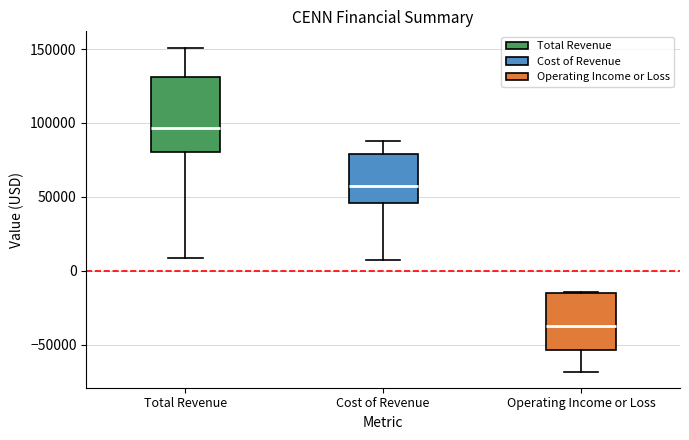

Which box has the highest median line?

Total Revenue